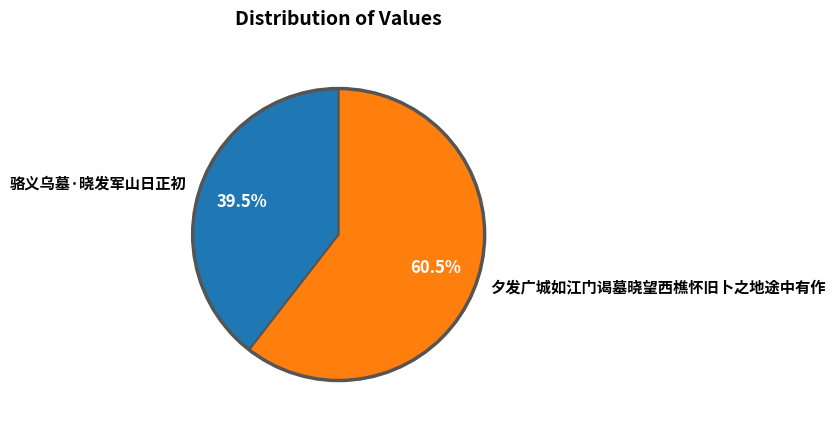

Approximately how many times larger is the value at 夕发广城如江门谒墓晓望西樵怀旧卜之地途中有作 compared to 骆义乌墓·晓发军山日正初?

1.5